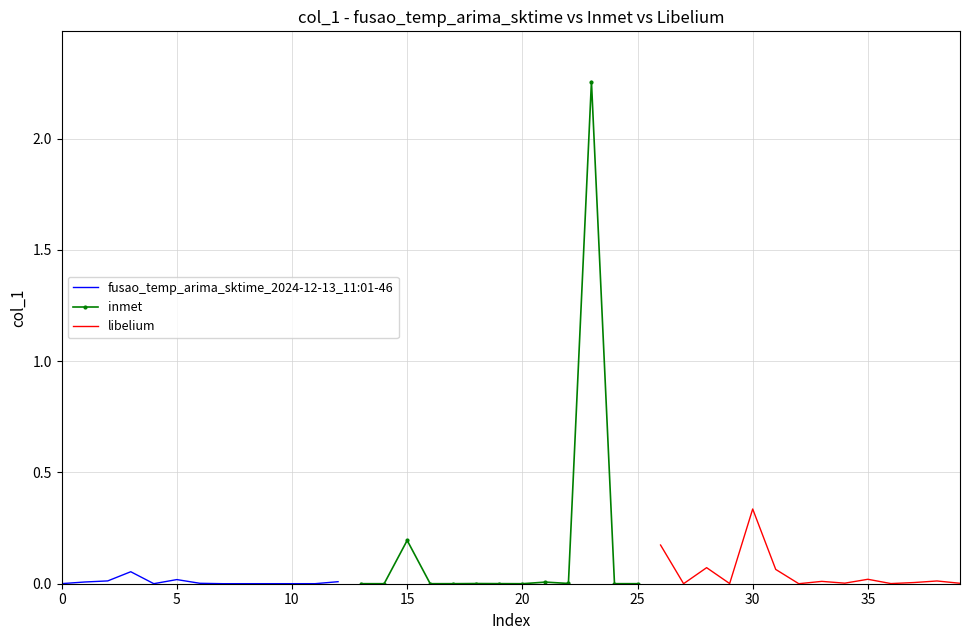

What is the value of the 24th point from the left?

2.3